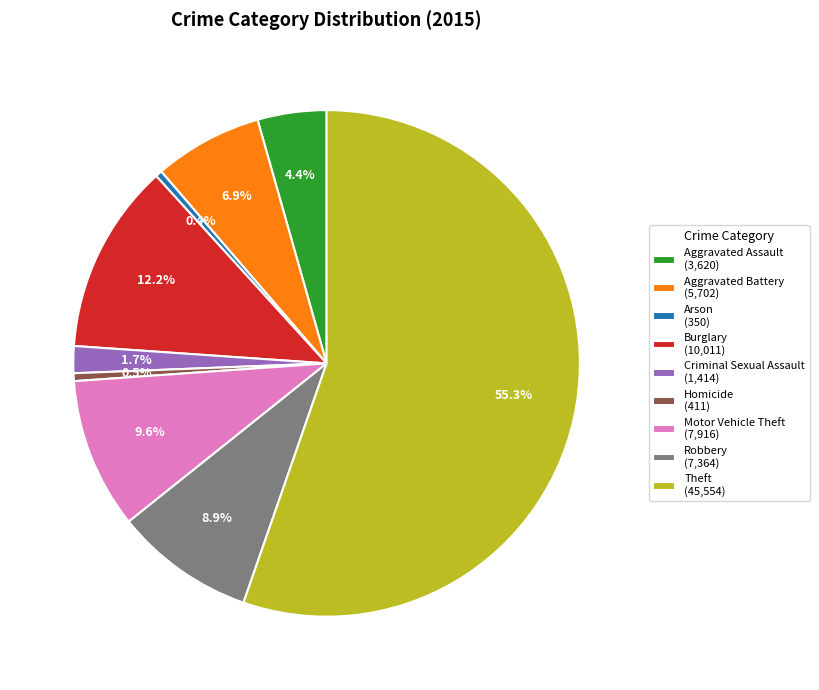

To the nearest percent, what percentage of the pie is Burglary?

12%